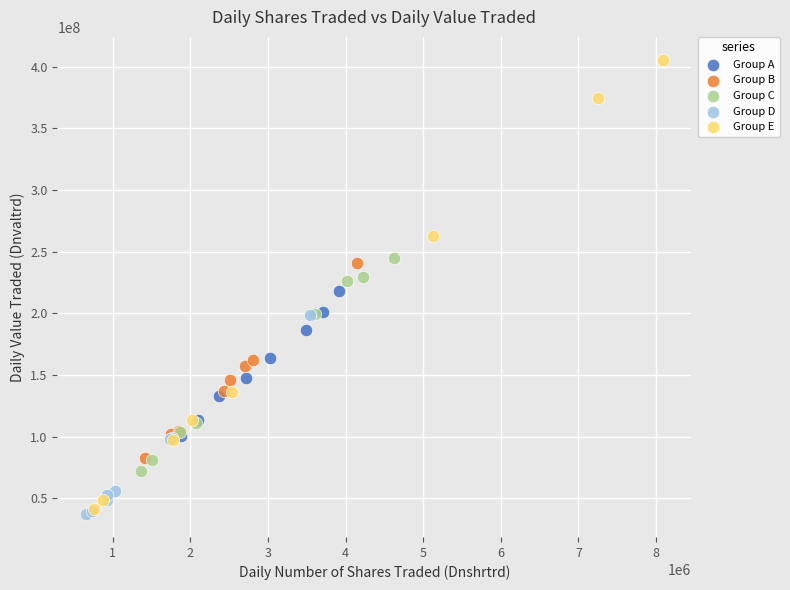

Which series has the largest Y range (max minus min)?

Group E